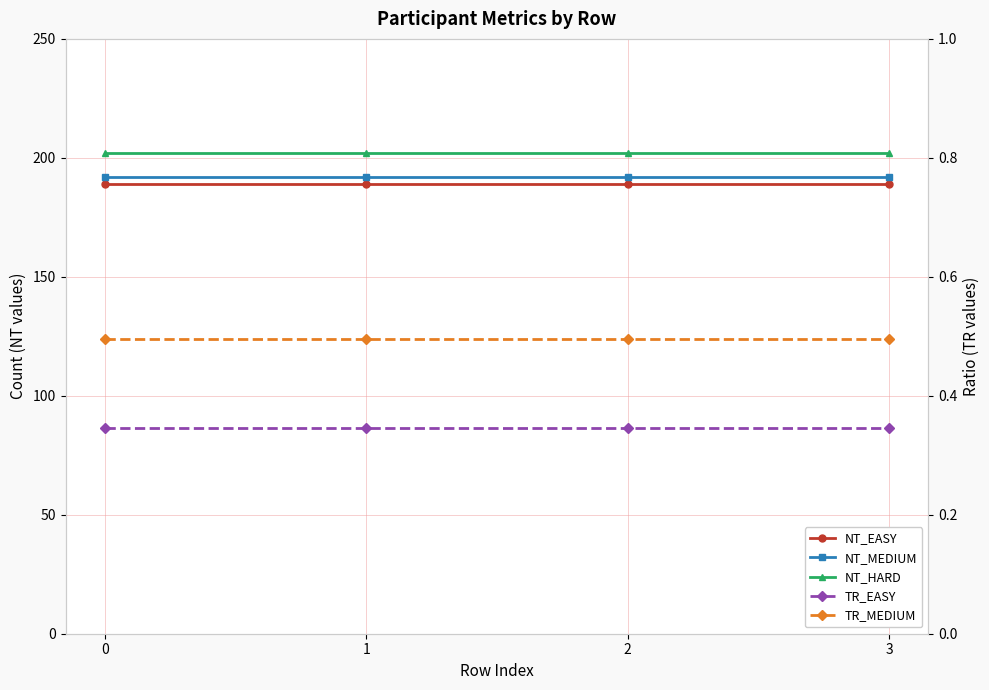

Is the value of NT_EASY at 2 greater than the value of NT_HARD at 3?

No